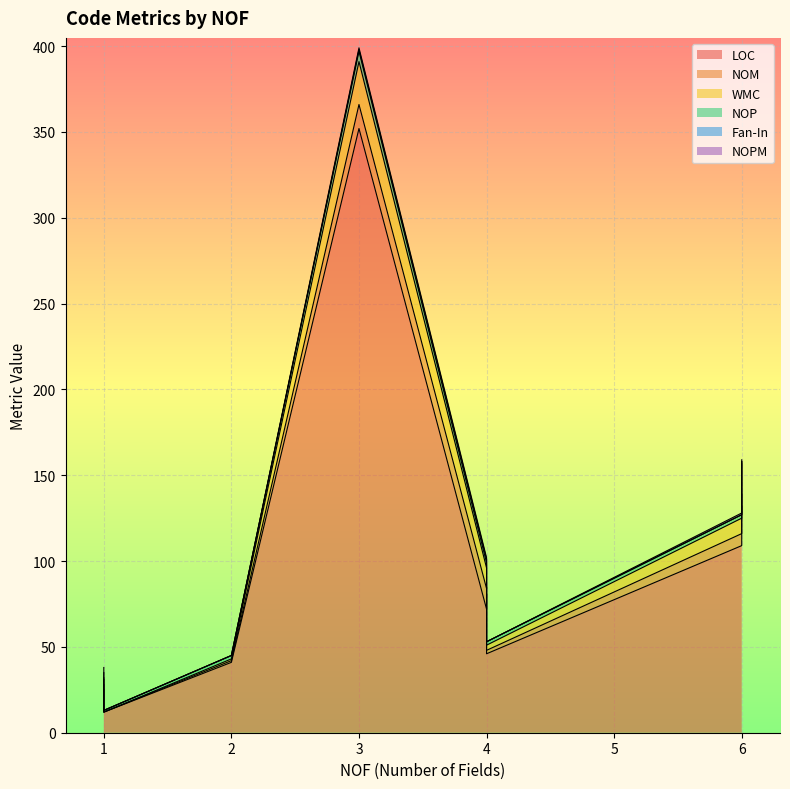

Which category has the highest value across all series?

3